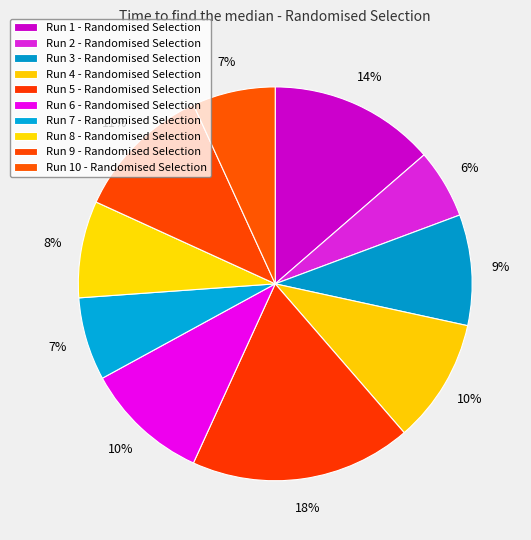

Count the number of slices in the pie.

10